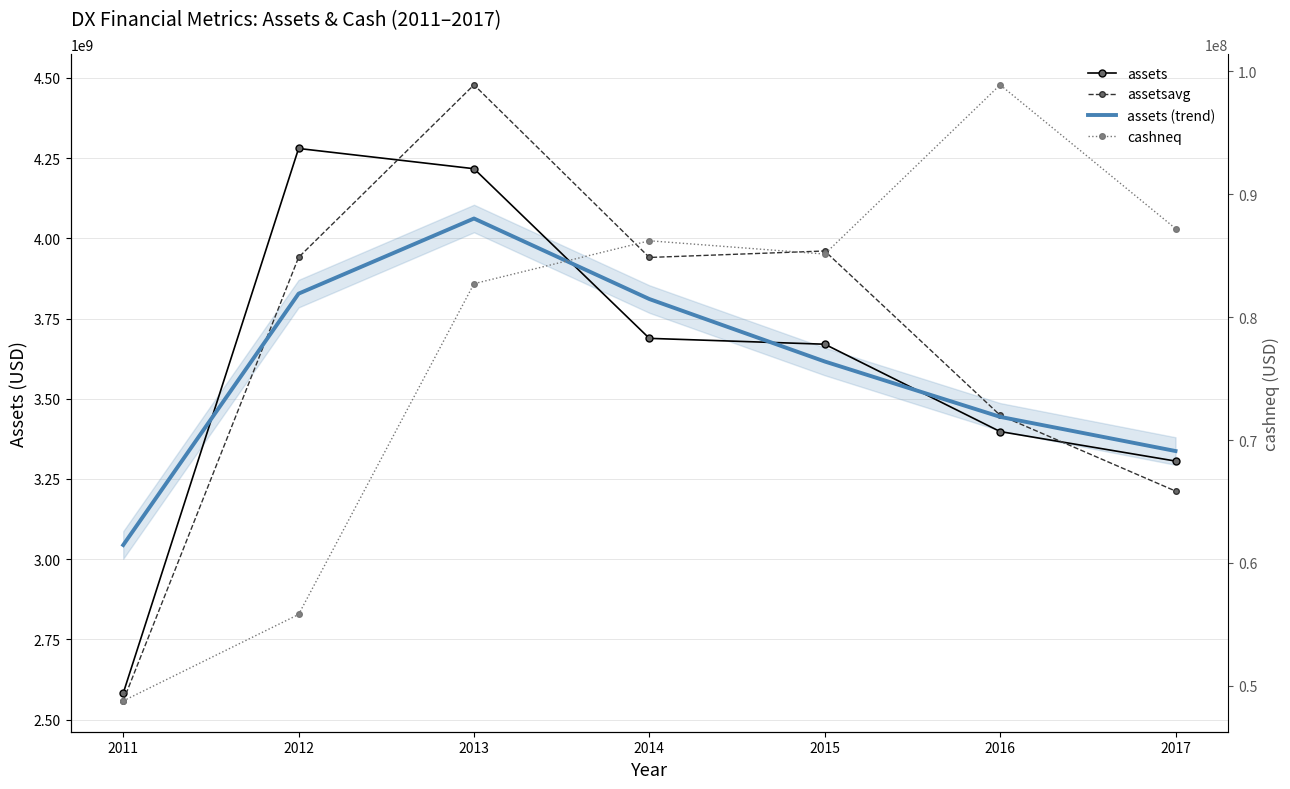

Which series changed the most between 2015 and 2016?

assetsavg